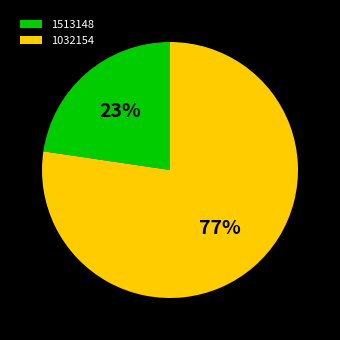

To the nearest percent, what is the average slice percentage?

50%